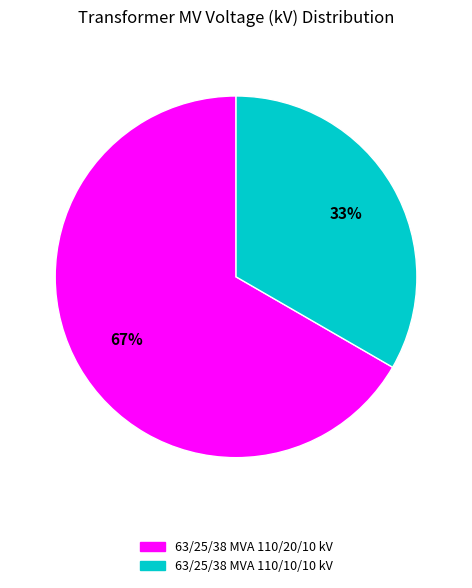

To the nearest percent, what is the combined percentage of 63/25/38 MVA 110/20/10 kV and 63/25/38 MVA 110/10/10 kV?

100%